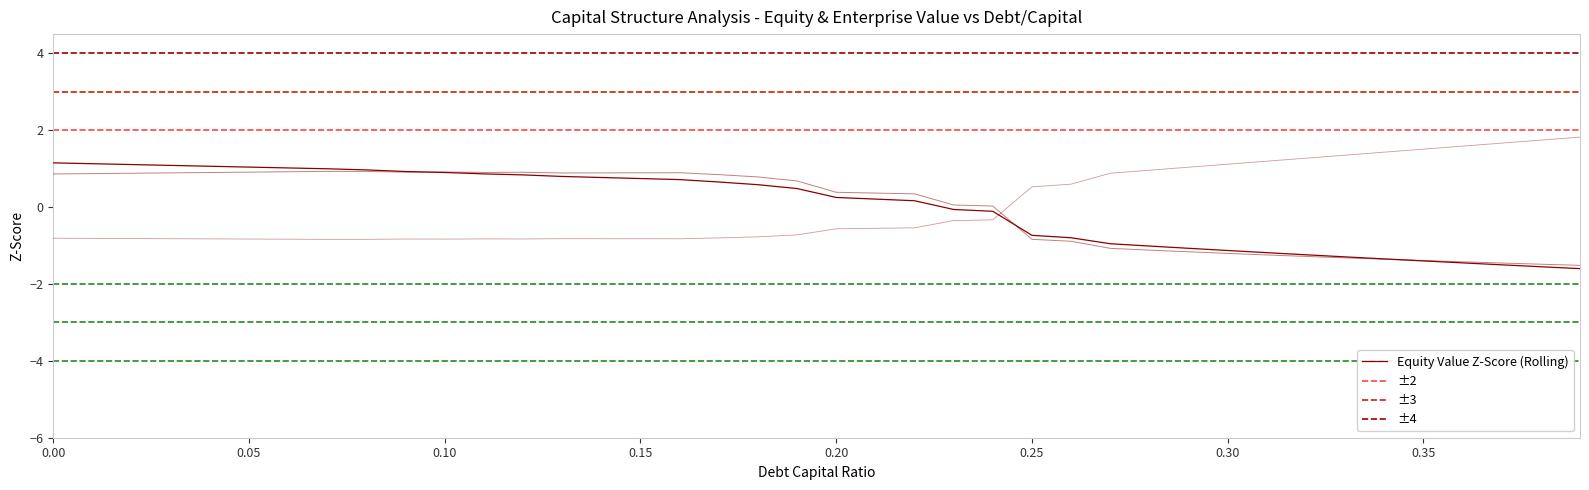

Is the value of equity_value at 0.00 greater than the value of cost_capital at 23?

Yes